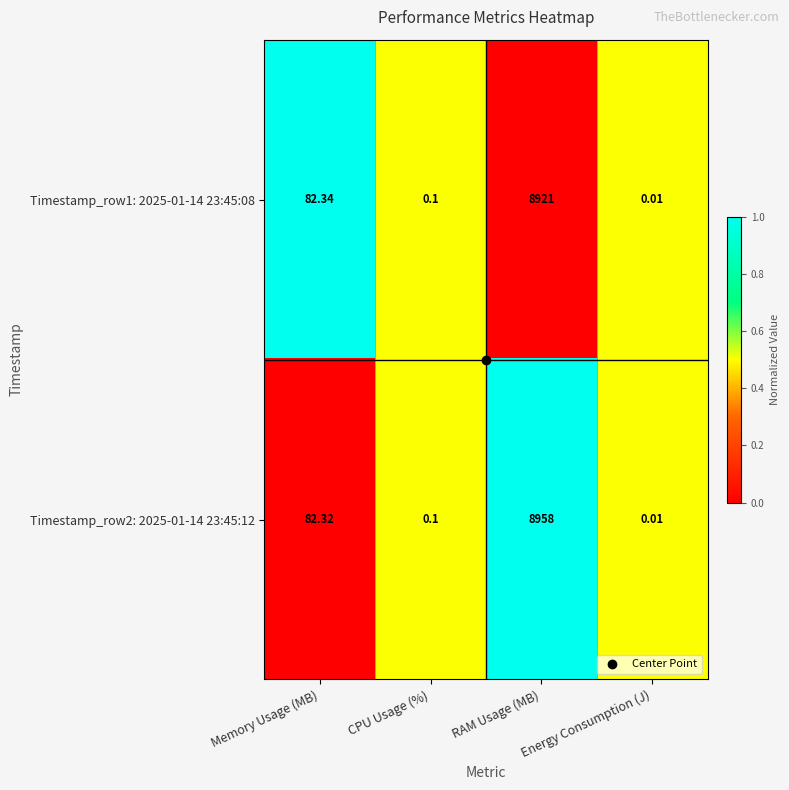

At which category is the sum across all series the highest?

RAM Usage (MB)